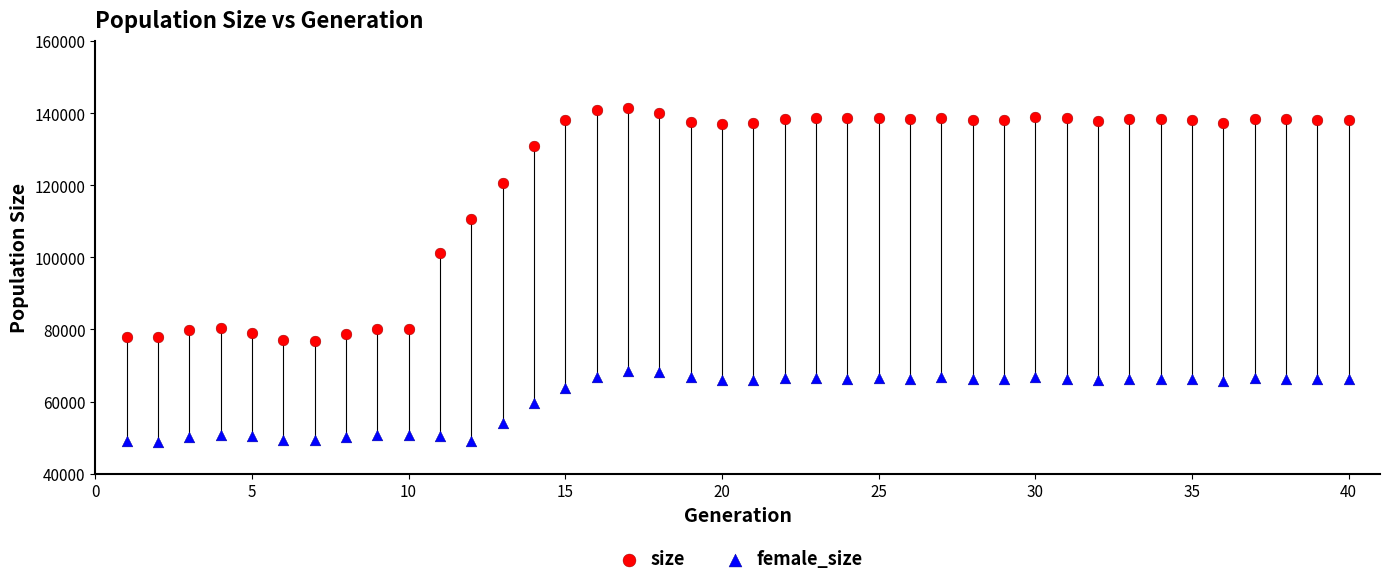

What are all the series names shown in the legend?

size, female_size